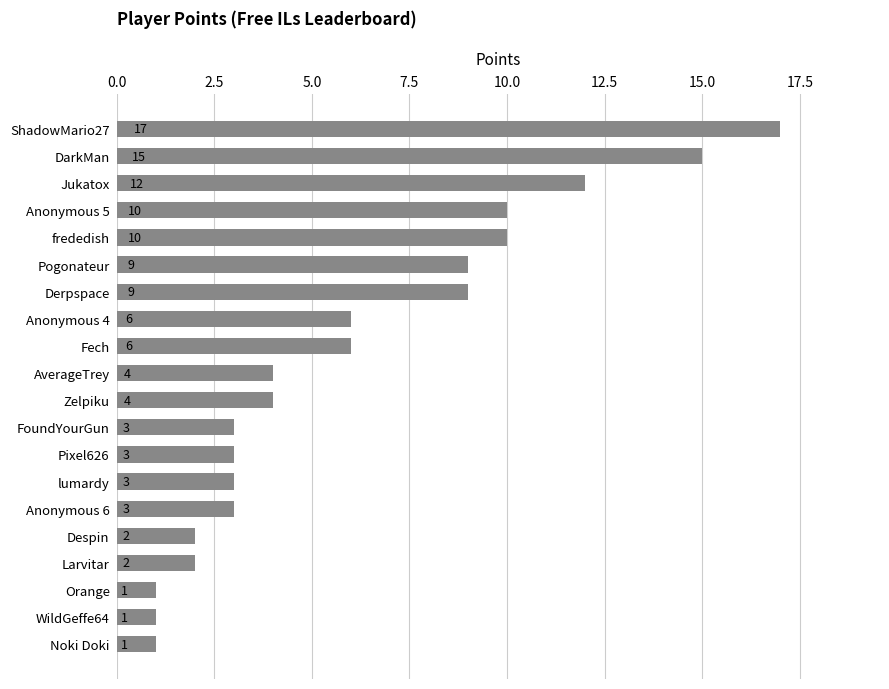

What is the approximate value at Anonymous 5?

10